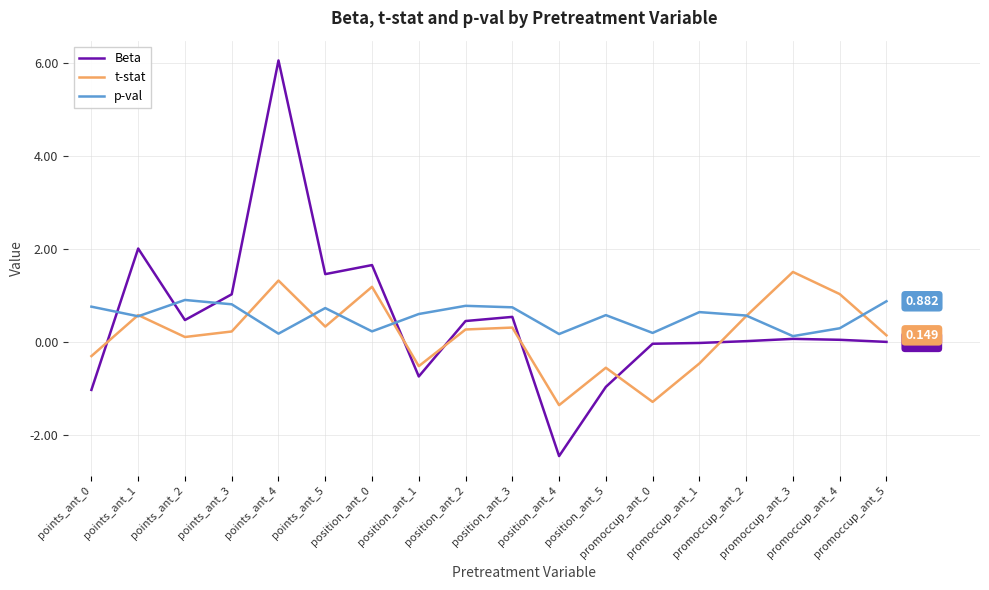

What is the difference between the maximum and minimum values in the Beta series?

8.5